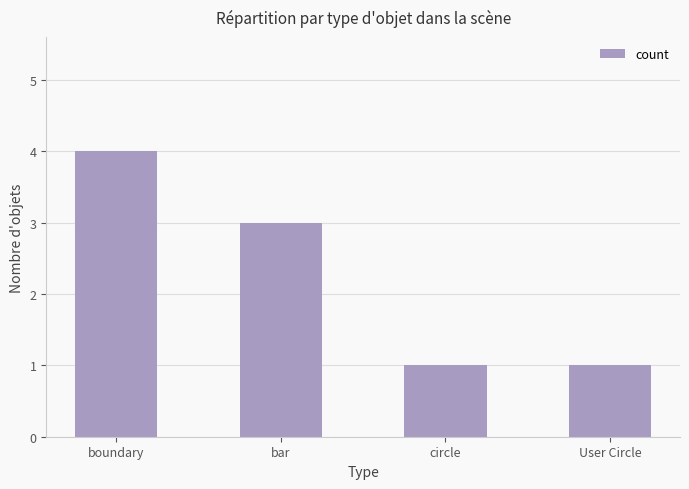

Are the bars horizontal?

No